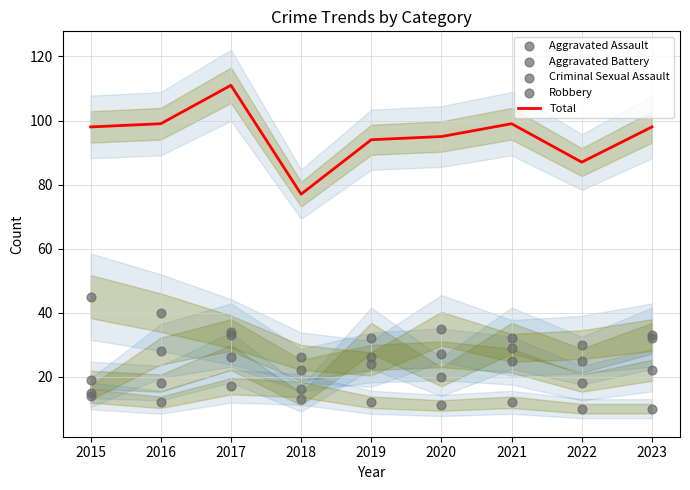

Which series has the largest Y range (max minus min)?

Total